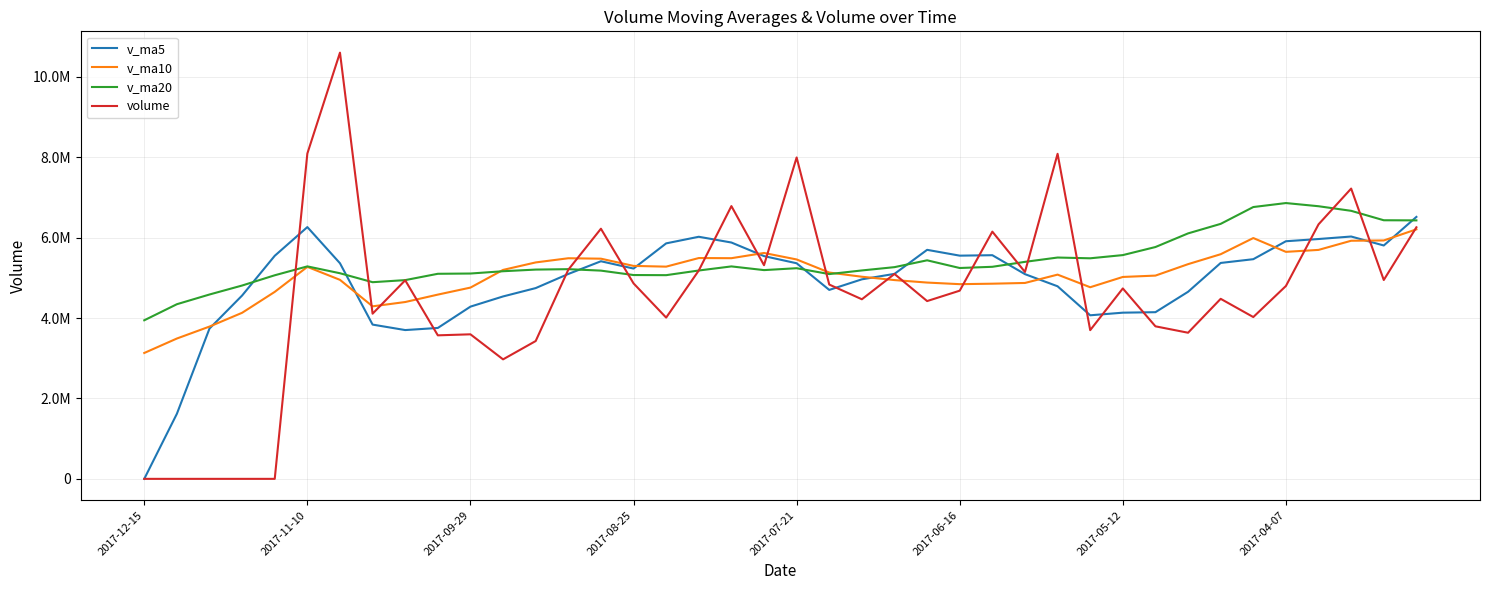

True or false: volume has more than 1 interior local peaks.

True